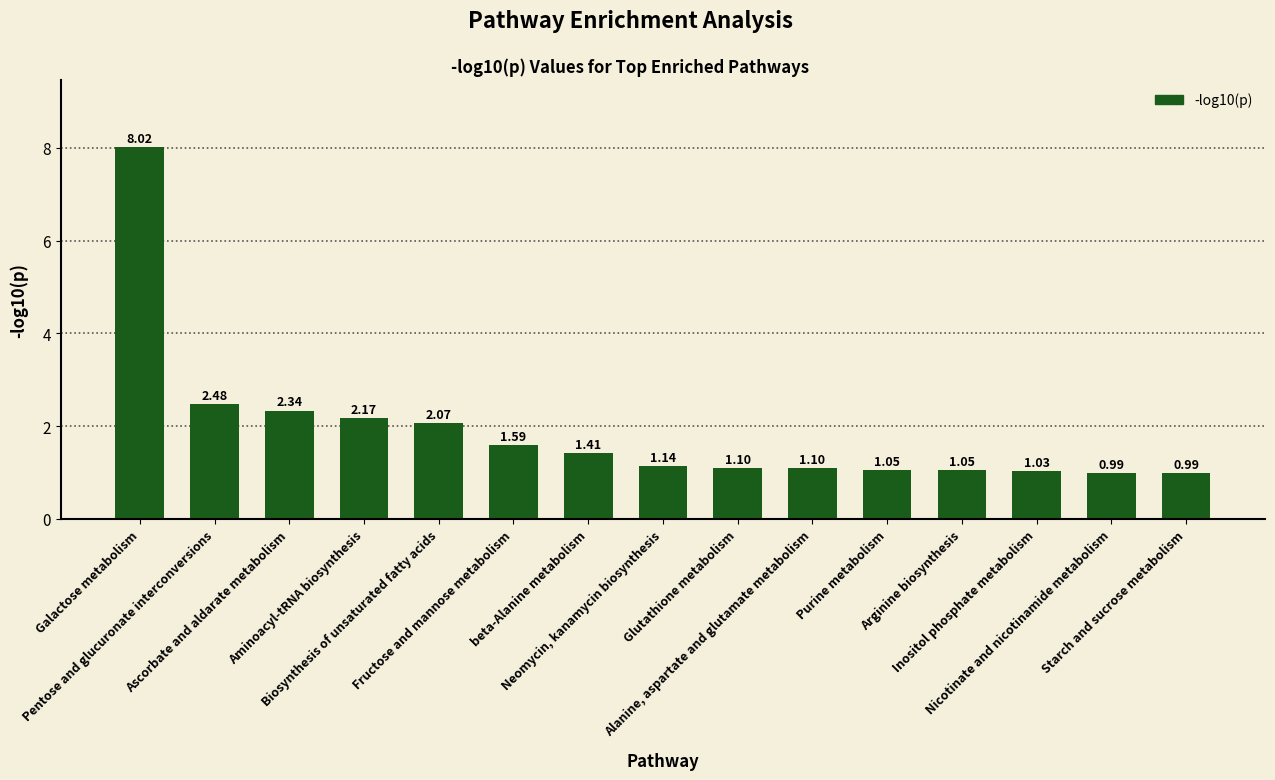

The chart shows a value of 1.7 at Arginine biosynthesis. True or false?

False